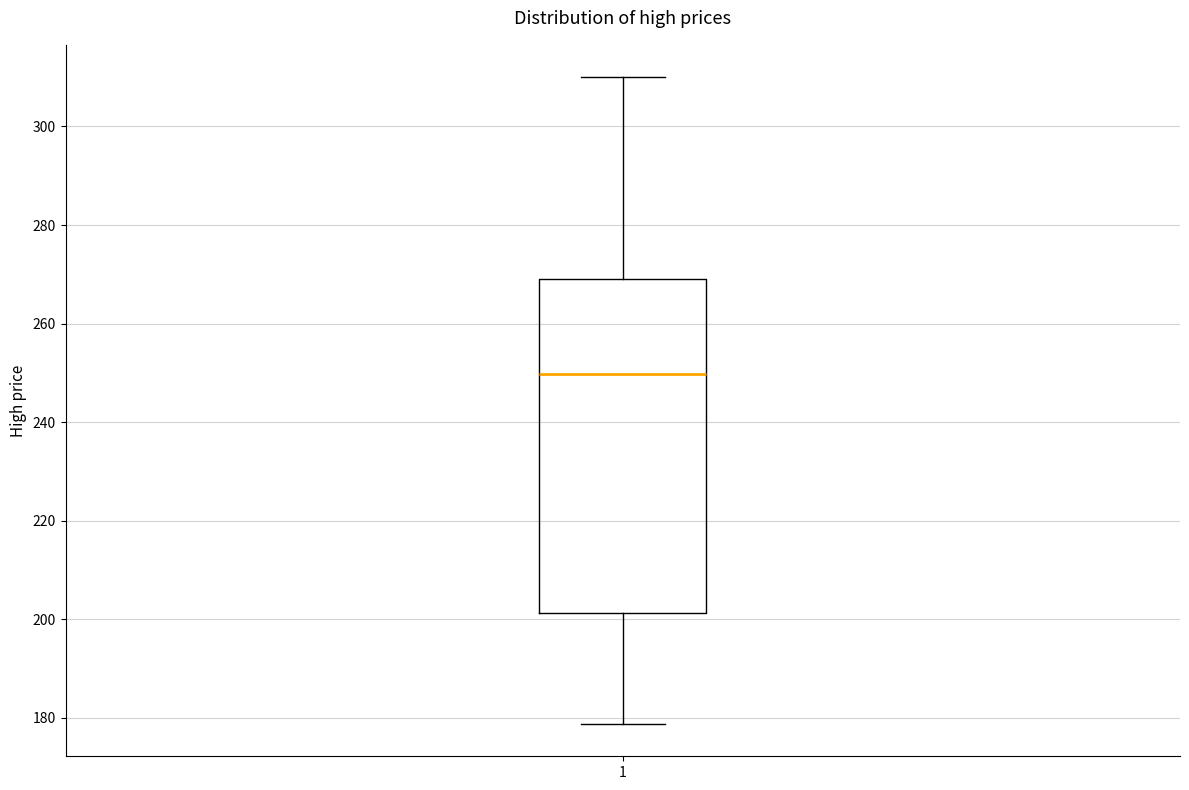

Transcribe this box plot: give where the median line is, the range the box spans, and where the two whiskers end, as read against the y-axis. The values are not printed on the chart, so give them approximately, as read against the axis.

median 250, box 202 to 270, whiskers 178 to 310